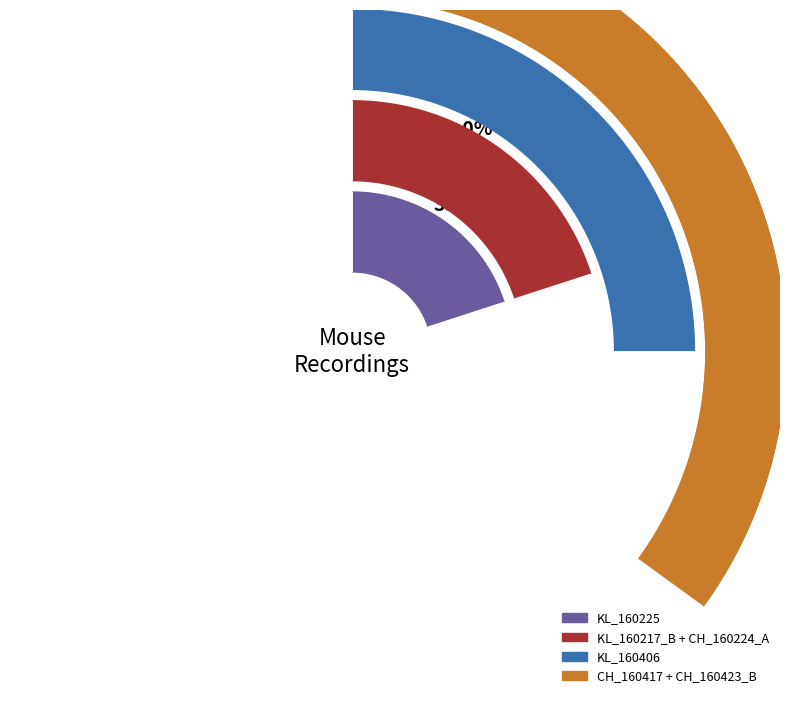

What is the change in value from CH_160224_A to CH_160417?

+3